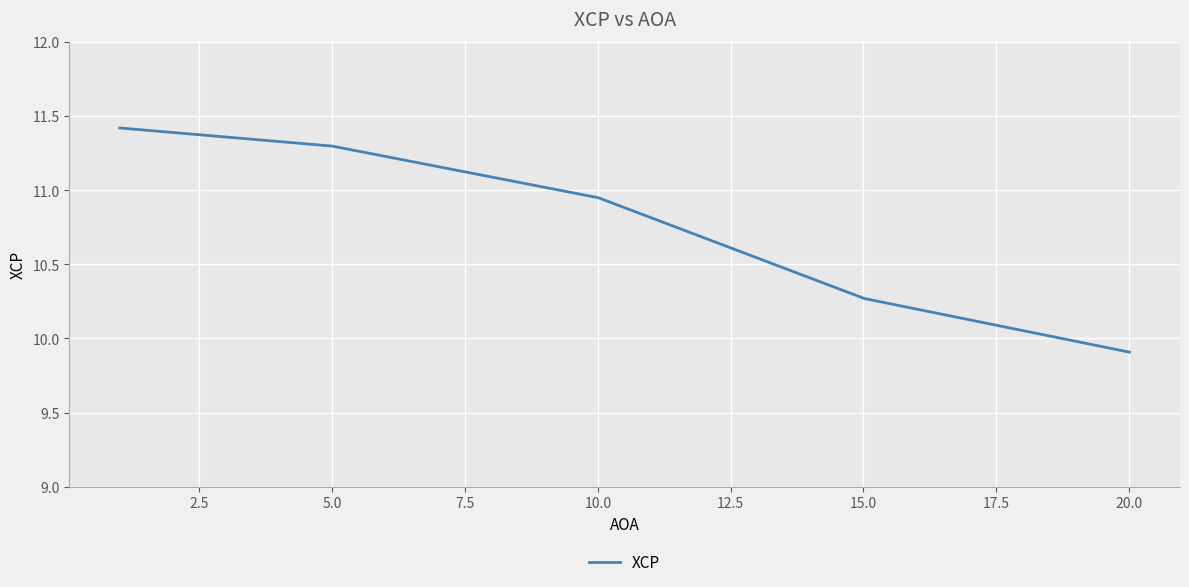

Count the number of categories in the chart.

5